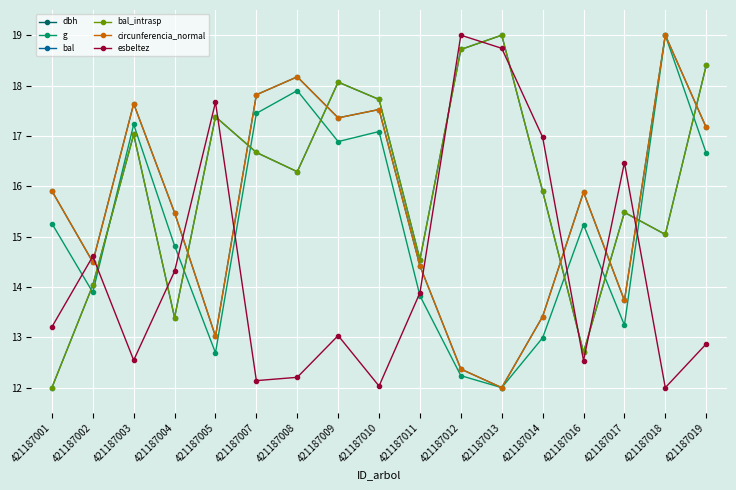

What is the difference between the second highest and minimum values in the esbeltez series?

6.7